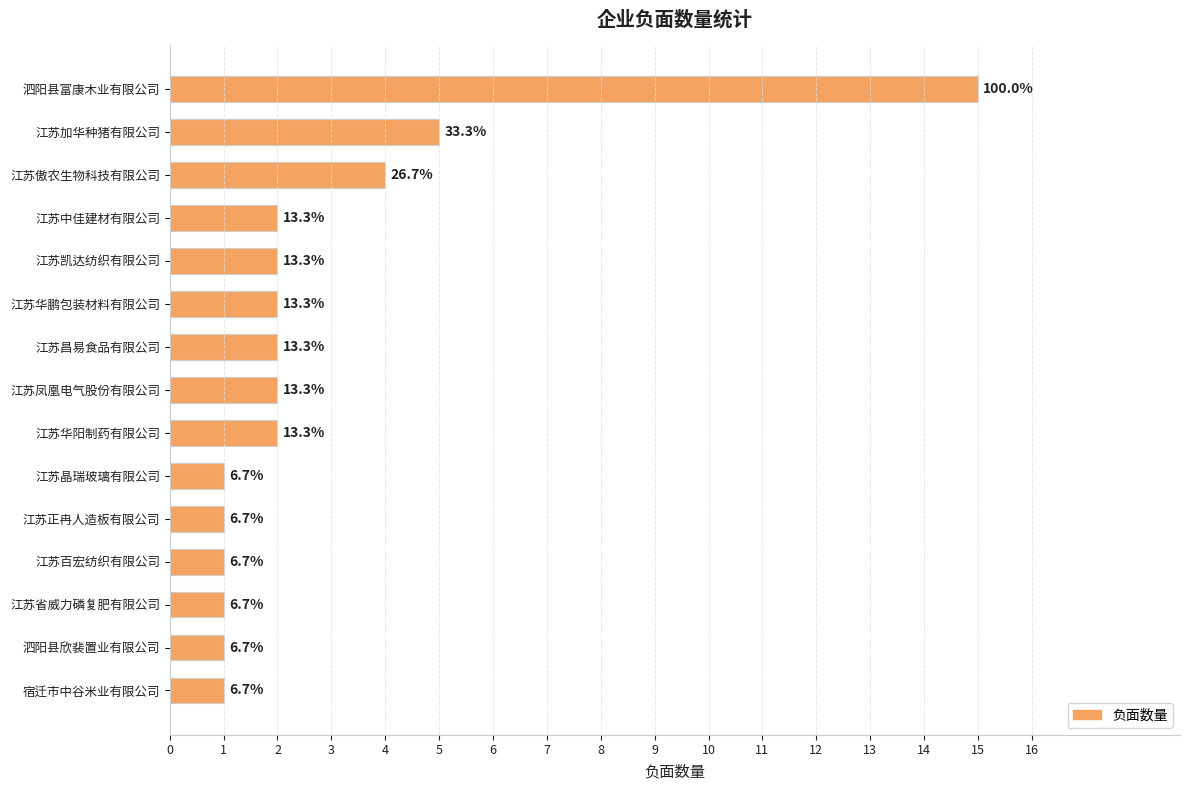

How many bars are there in total?

15